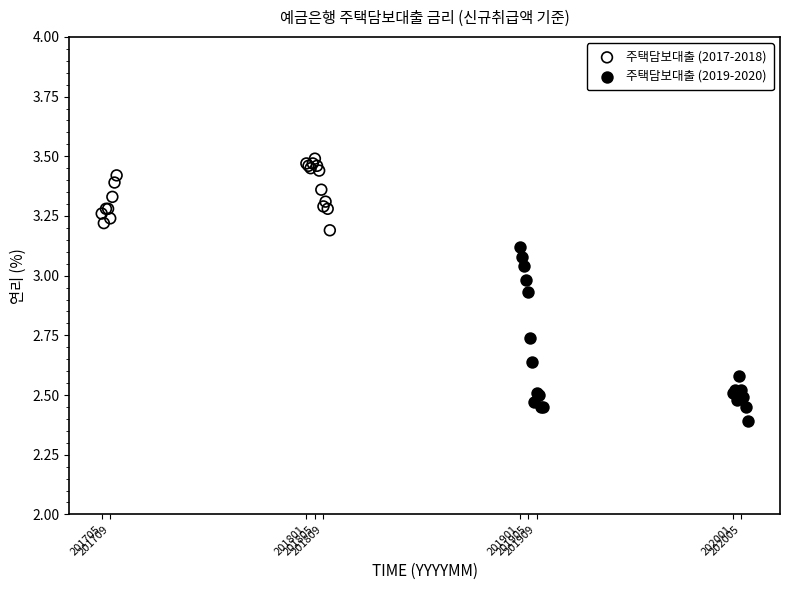

Which series has the widest spread of Y values?

주택담보대출 (2019-2020)